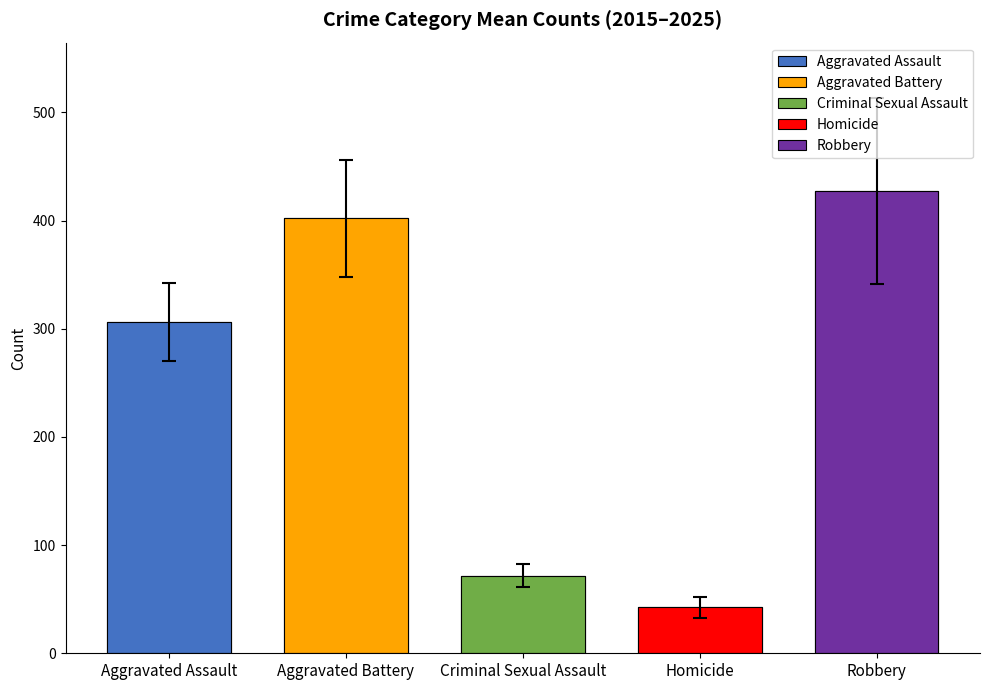

At 2017, list the series in order from smallest to largest.

Homicide, Criminal Sexual Assault, Aggravated Assault, Aggravated Battery, Robbery